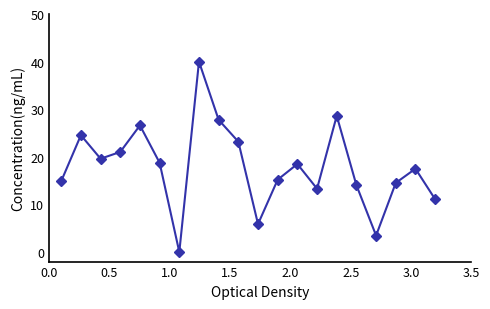

True or false: there are more than 1 points higher than both neighbors.

True